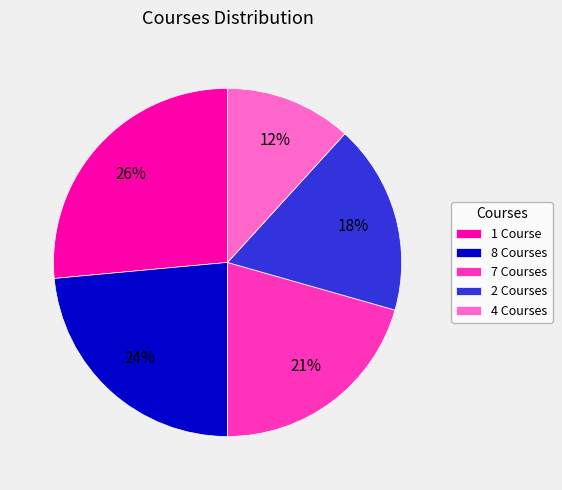

To the nearest percent, what percentage of the pie is 7 Courses?

21%